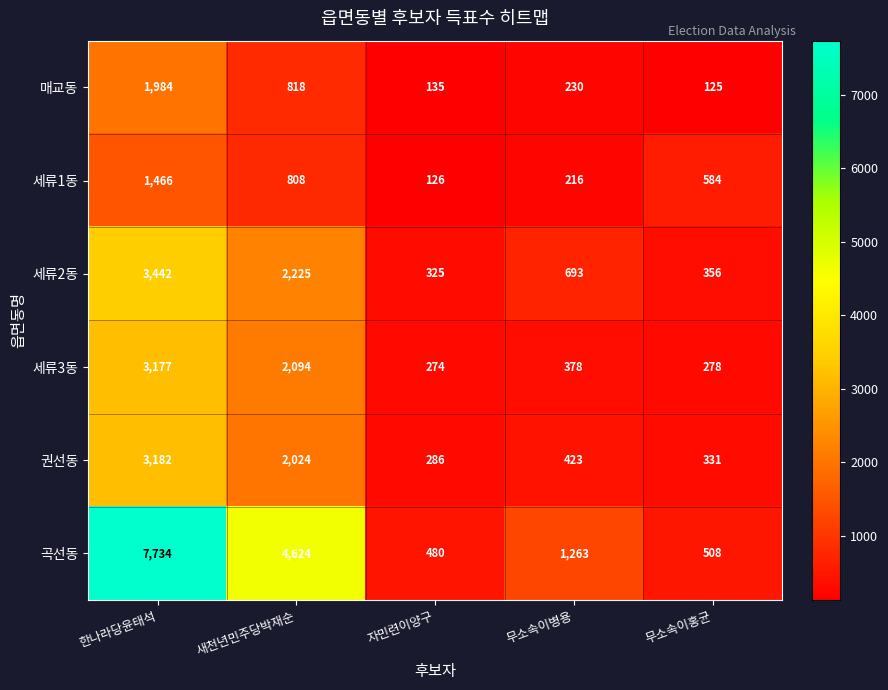

At which category is the sum across all series the highest?

한나라당윤태석